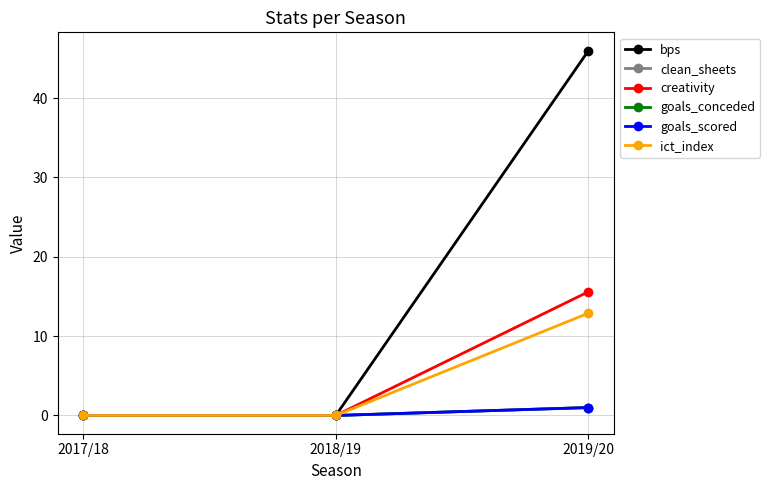

The value of goals_conceded at 2019/20 is 1.0. True or false?

True